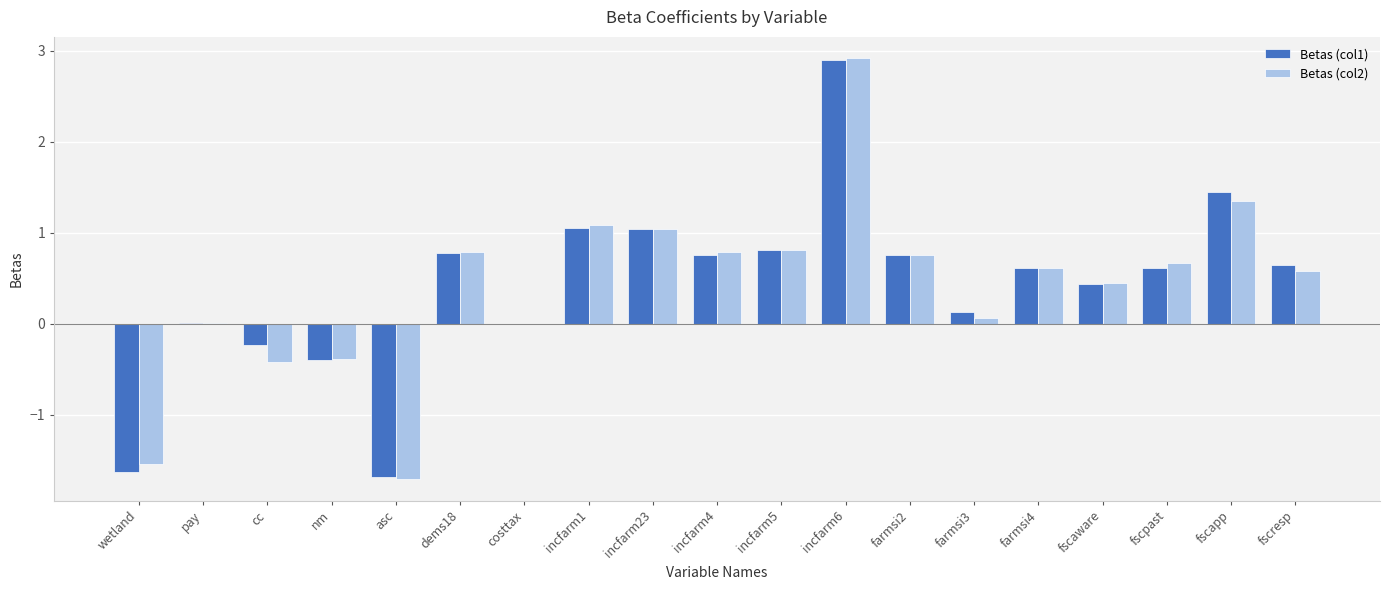

Which series has the largest range (max minus min)?

Betas (col2)